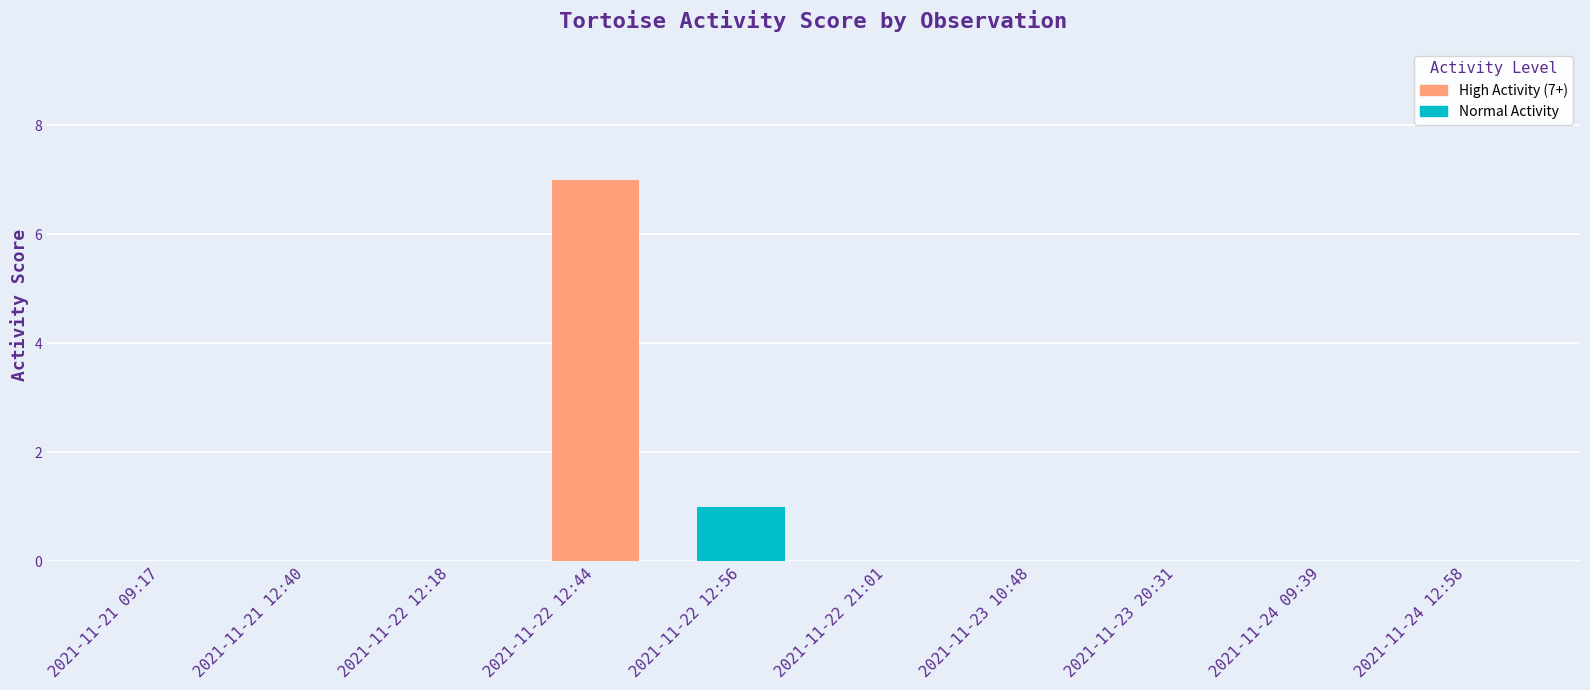

The value at 2021-11-22 12:56 is 0. True or false?

False